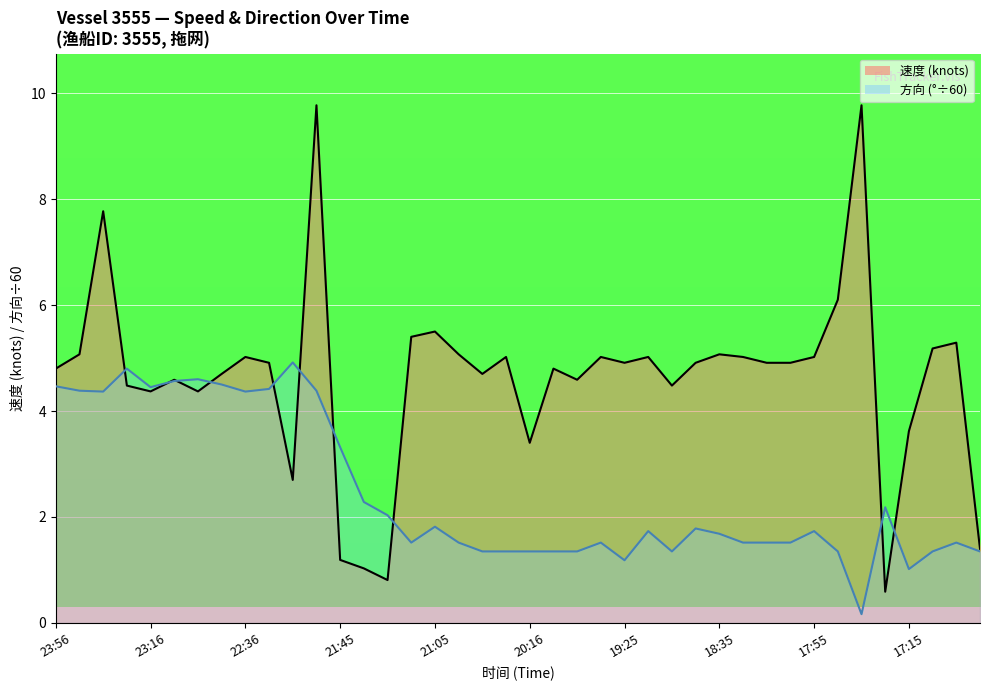

What is the smallest value displayed?

0.2